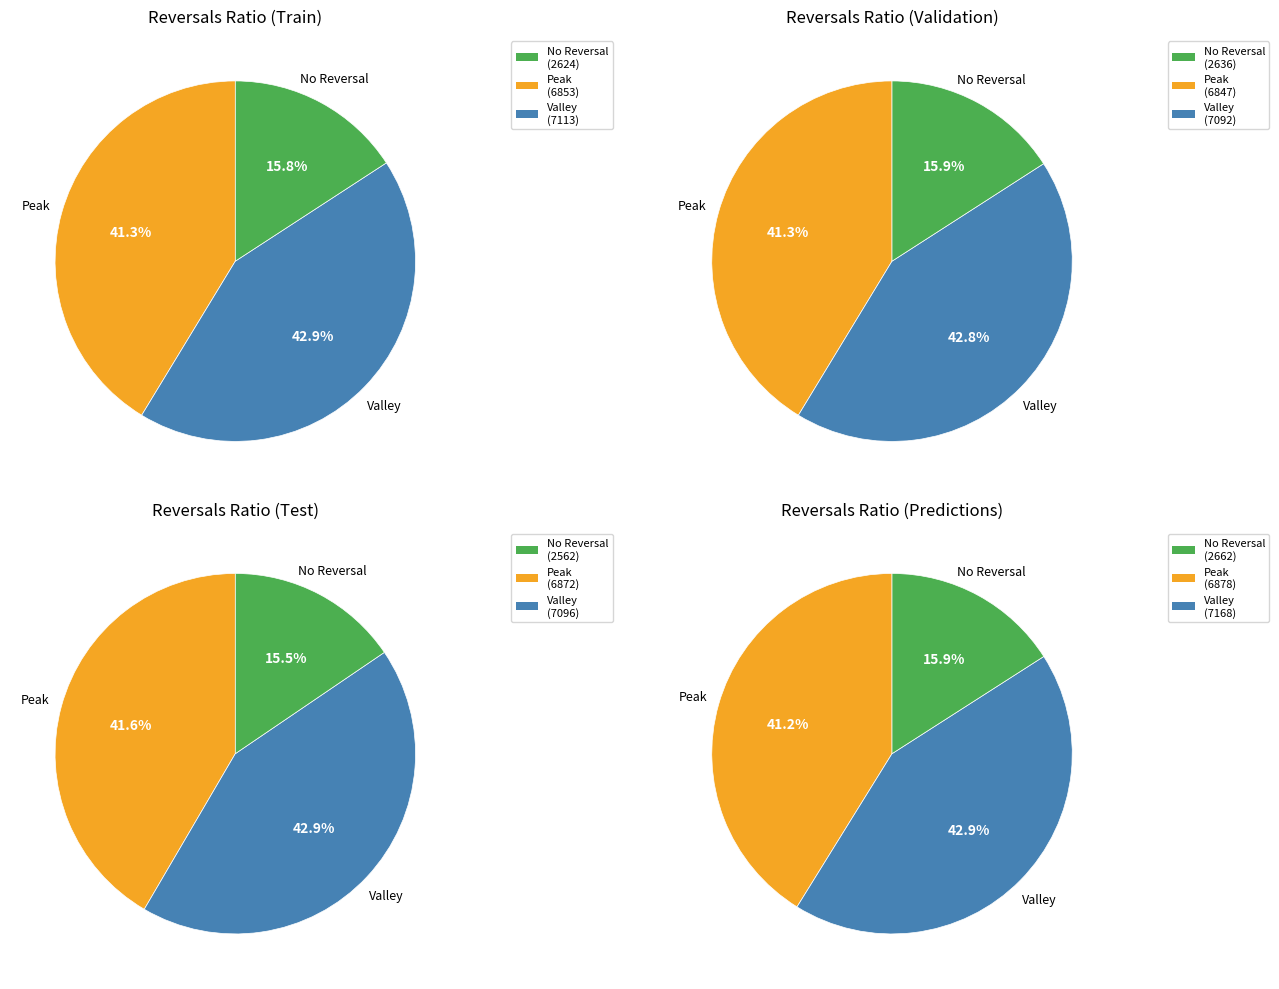

Does 6 represent more than half of the total?

No